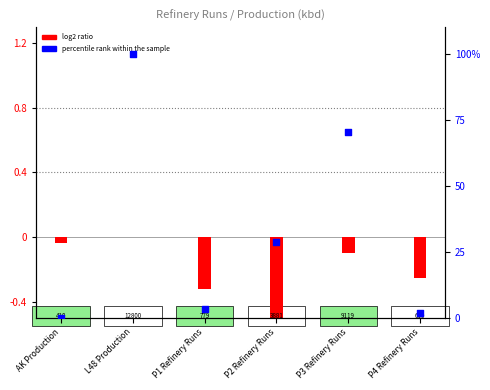

Which series has the largest total across all categories?

percentile rank within the sample